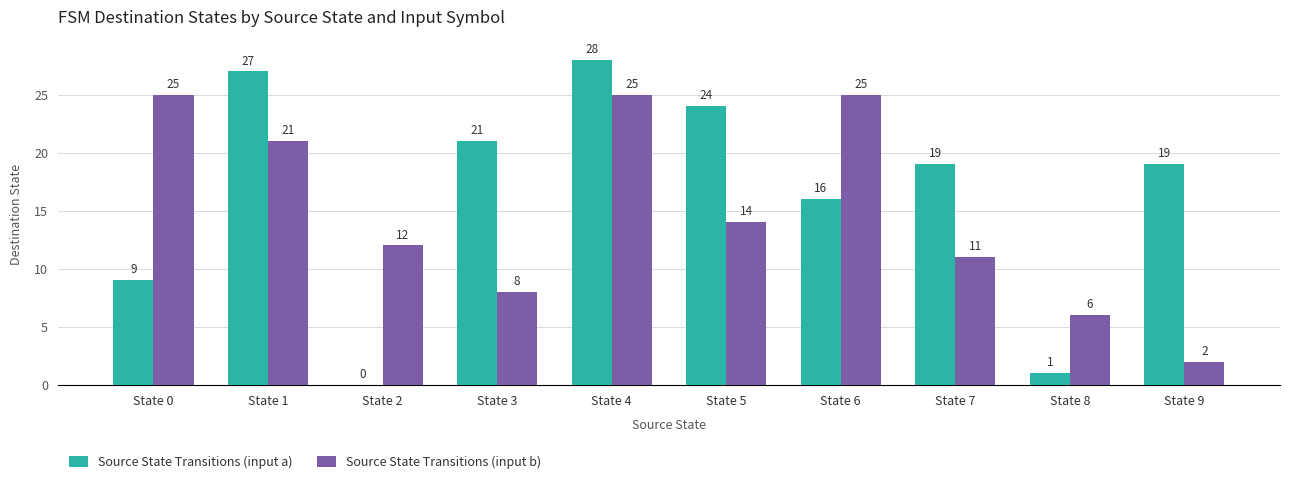

Which series has the largest range (max minus min)?

Source State Transitions (input a)